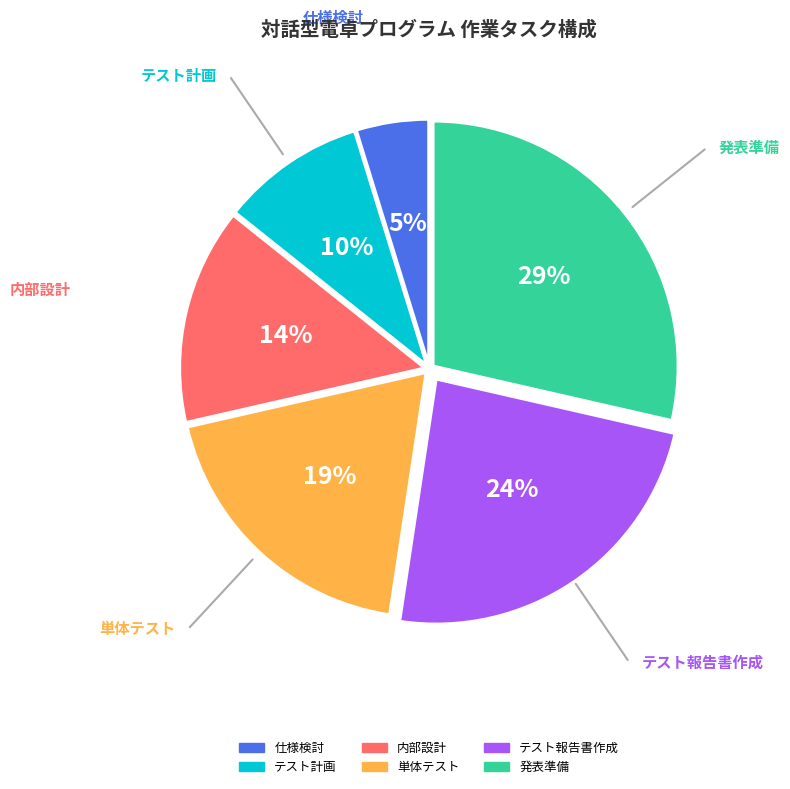

To the nearest percent, what portion does テスト計画 represent?

10%